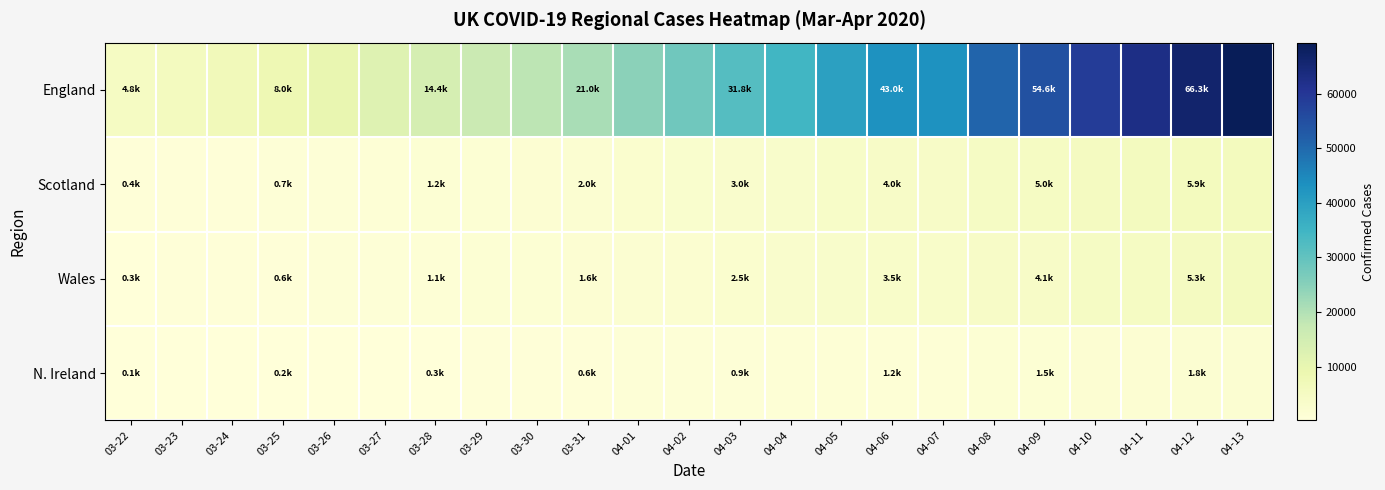

What is the minimum value shown in the chart?

128